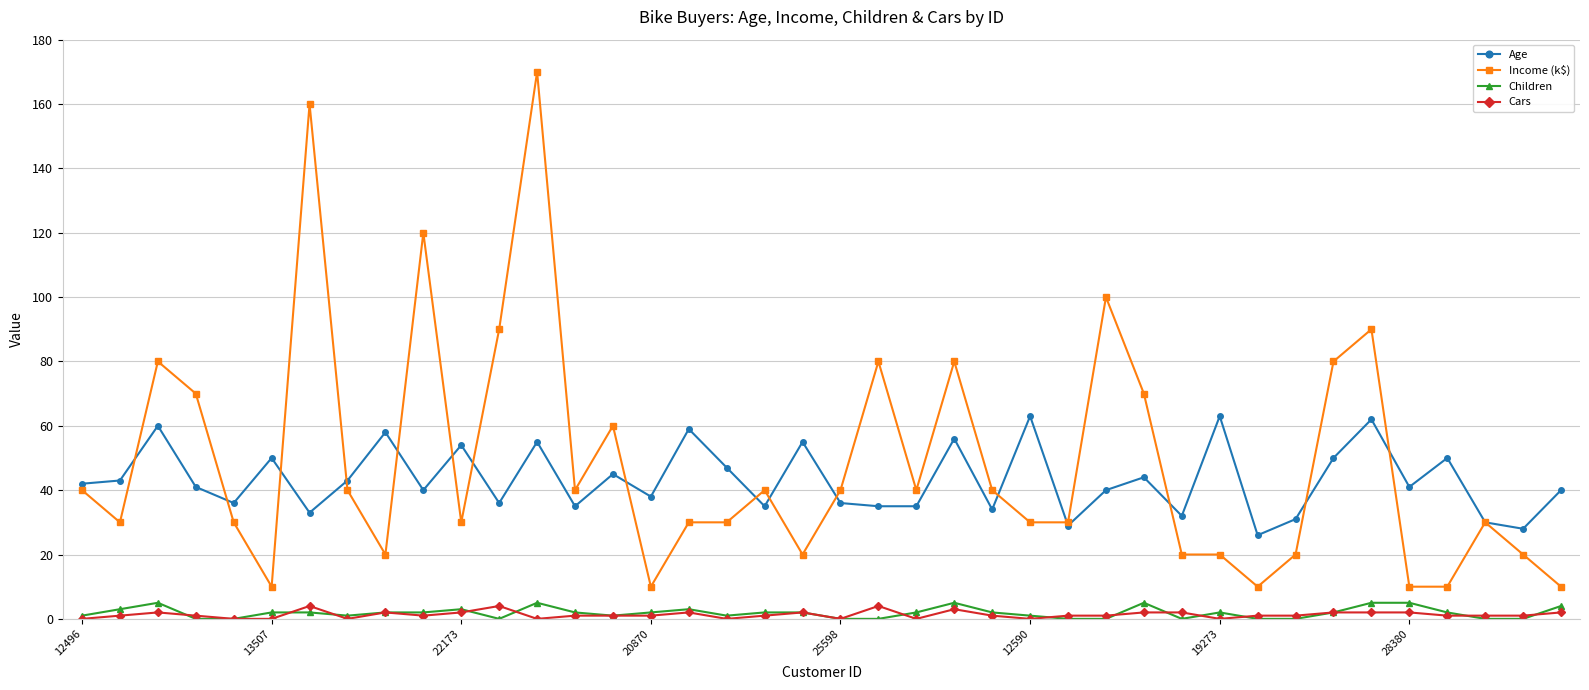

Reading left to right, transcribe all the data shown in this chart.

Age: 42	43	60	41	36	50	33	43	58	40	54	36	55	35	45	38	59	47	35	55	36	35	35	56	34	63	29	40	44	32	63	26	31	50	62	41	50	30	28	40
Income (k$): 40	30	80	70	30	10	160	40	20	120	30	90	170	40	60	10	30	30	40	20	40	80	40	80	40	30	30	100	70	20	20	10	20	80	90	10	10	30	20	10
Children: 1	3	5	0	0	2	2	1	2	2	3	0	5	2	1	2	3	1	2	2	0	0	2	5	2	1	0	0	5	0	2	0	0	2	5	5	2	0	0	4
Cars: 0	1	2	1	0	0	4	0	2	1	2	4	0	1	1	1	2	0	1	2	0	4	0	3	1	0	1	1	2	2	0	1	1	2	2	2	1	1	1	2